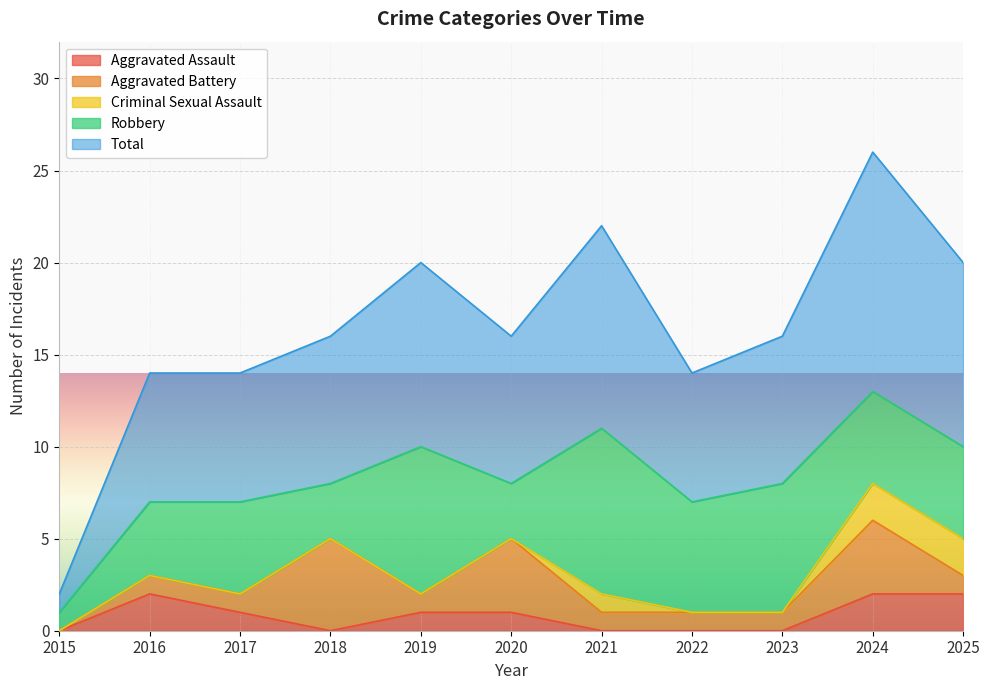

What is the difference between the Aggravated Assault values at 2016 and 2020?

1